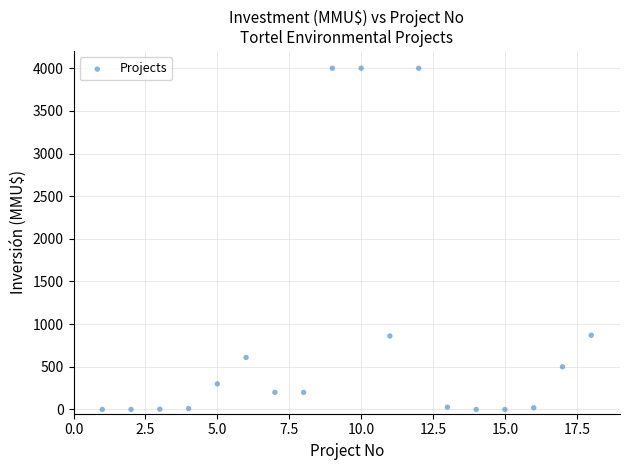

What is the range of X values (max minus min)?

17.0